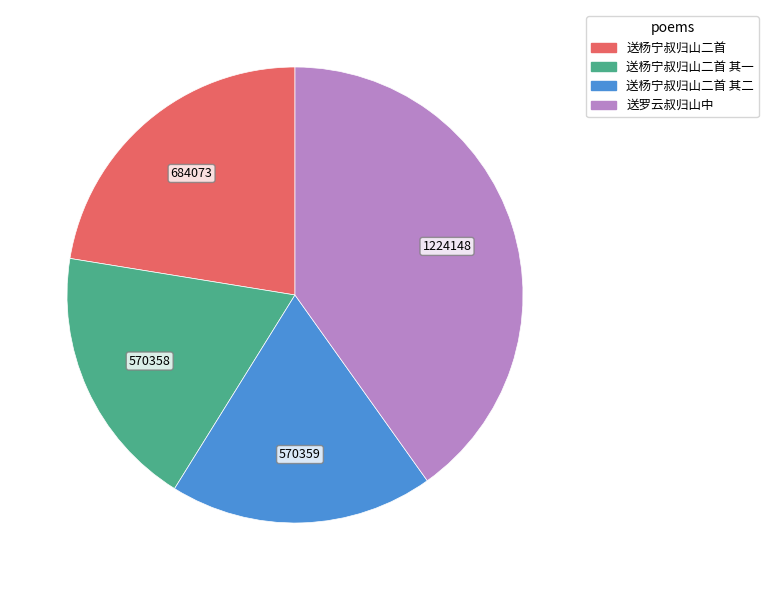

Is there a majority slice in this chart?

No